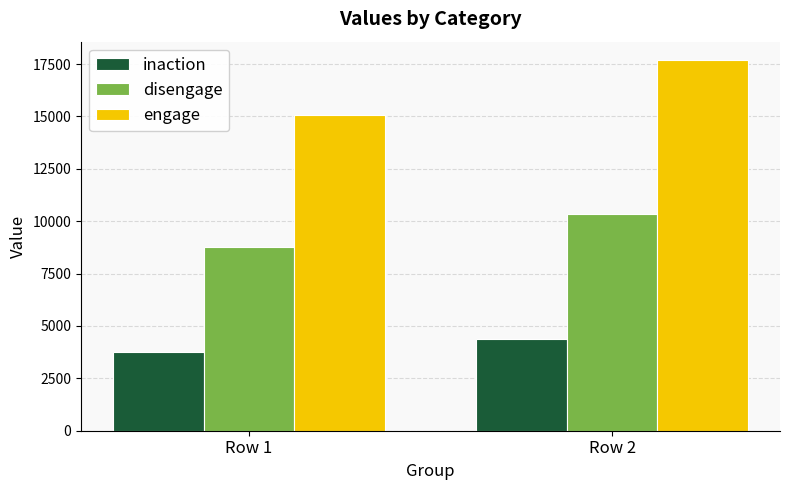

How many bars are there in total?

6